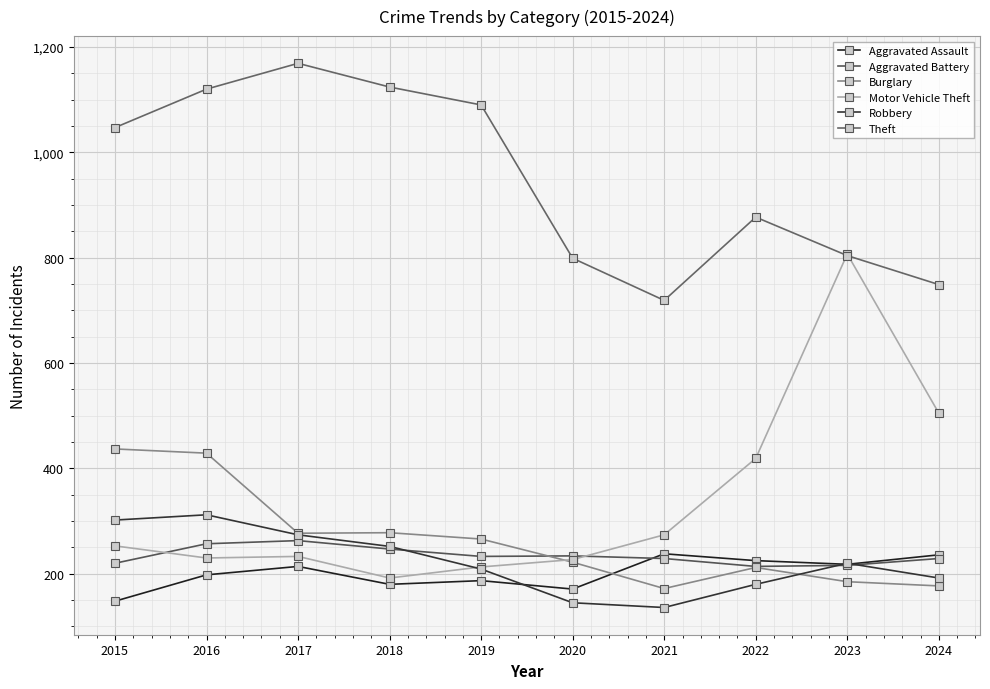

Does the chart display data point markers on the line(s)?

Yes